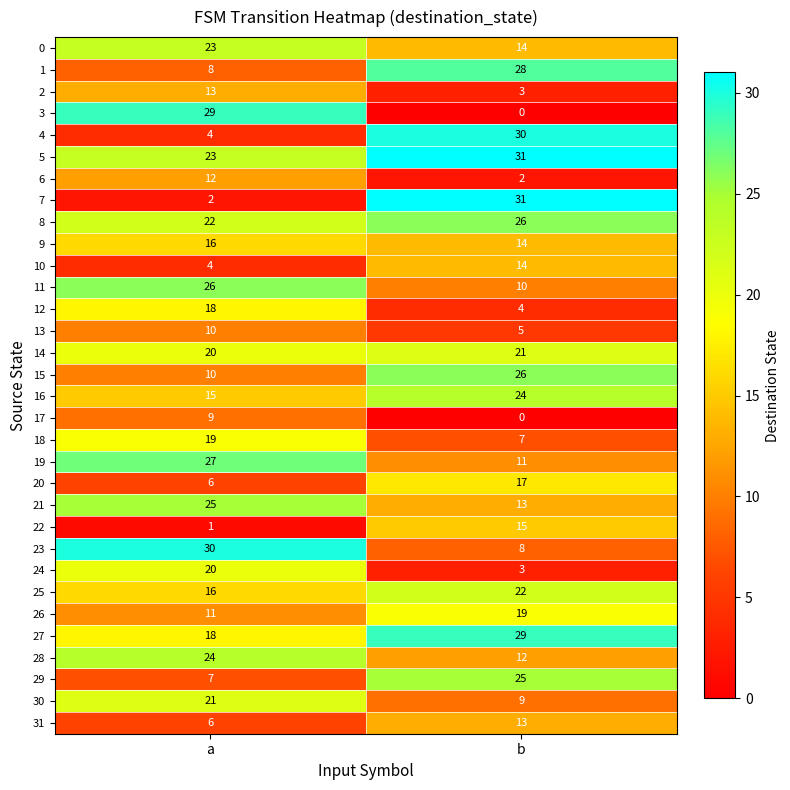

The value of 14 at b is 21. True or false?

True